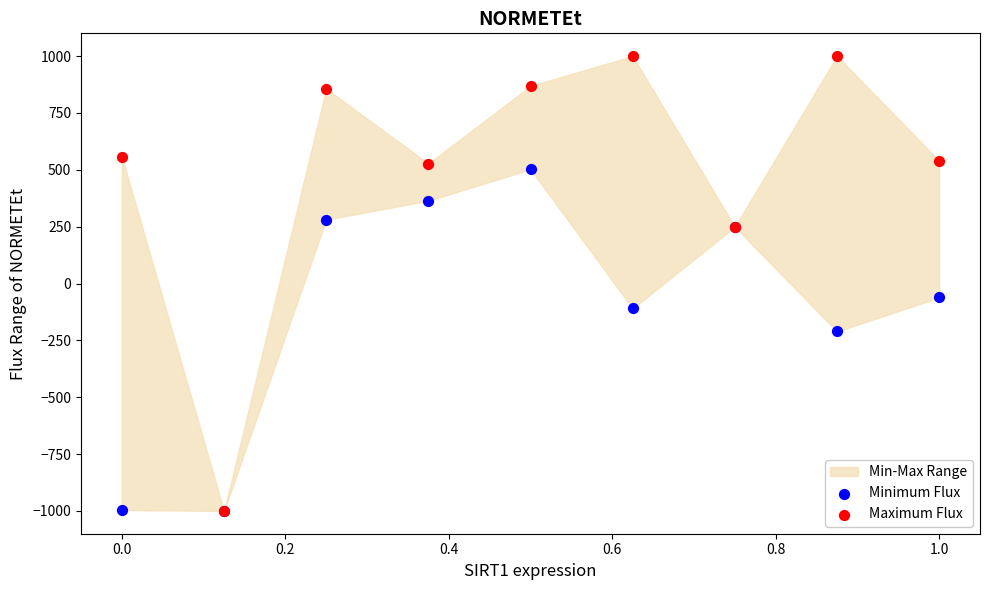

In the Minimum Flux series, what Y value is closest to -248?

-210.9